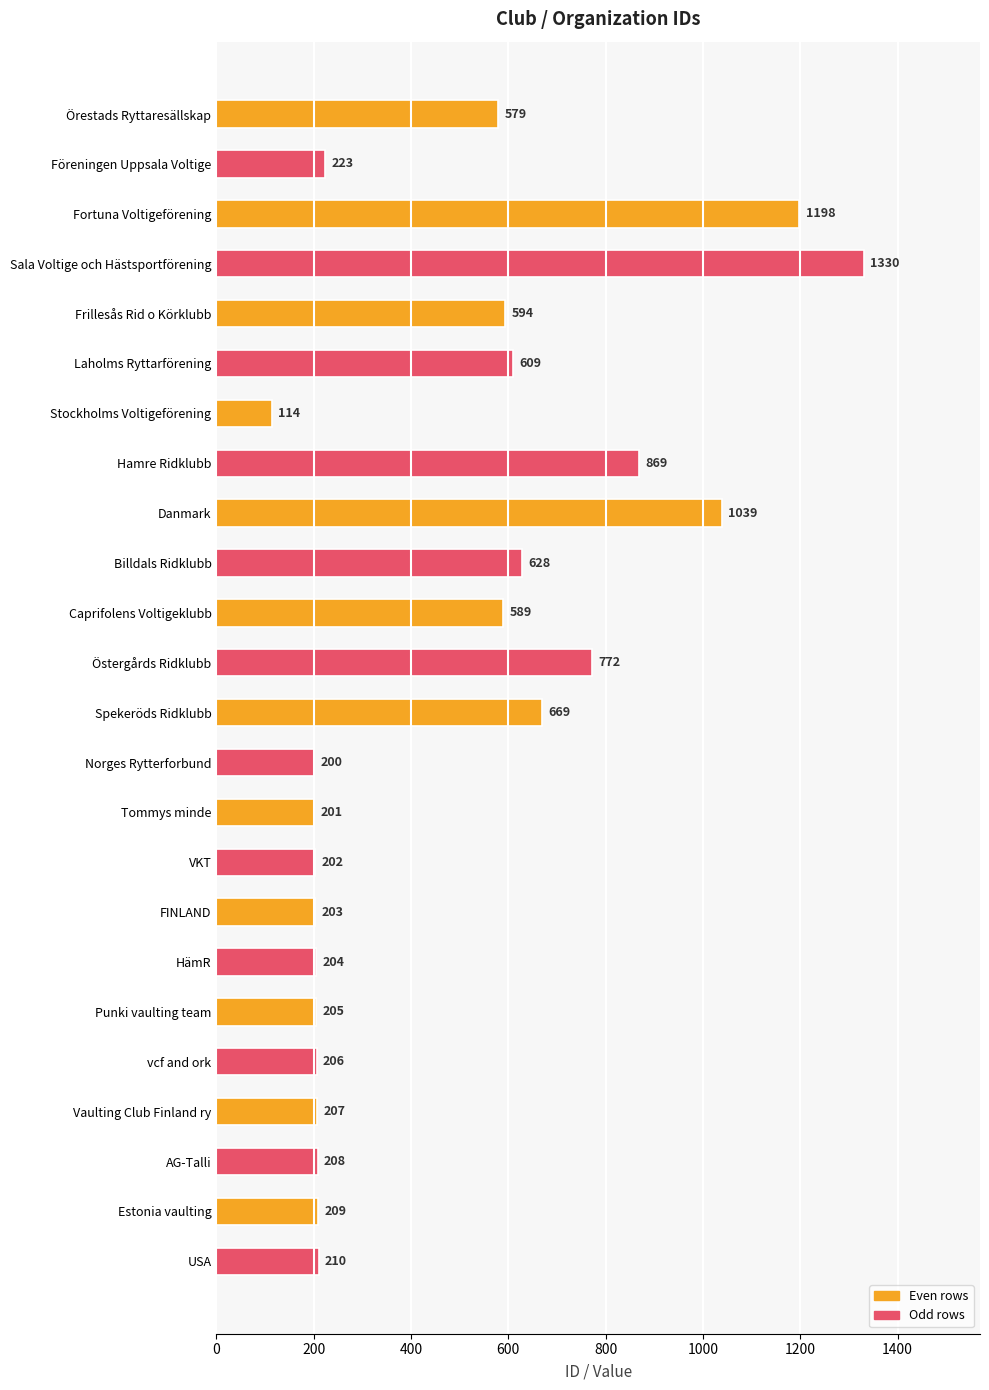

How many categories are shown in the chart?

24